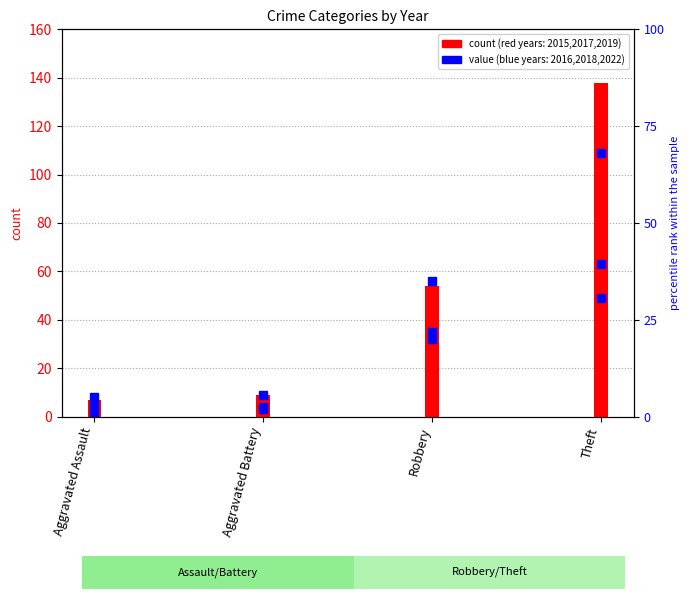

Where is 2019 nearest to the value 32?

Robbery